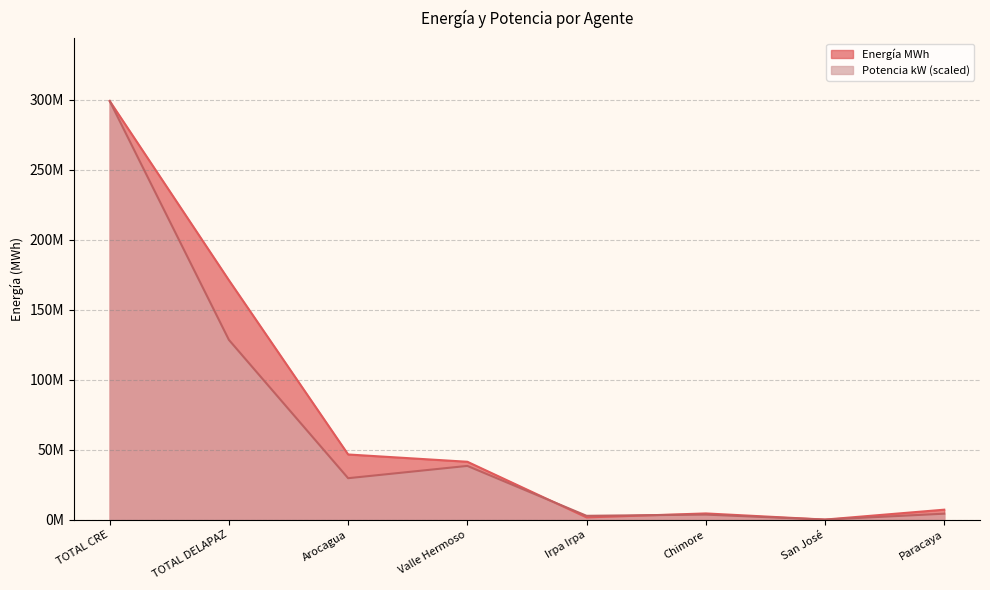

Which series has the largest range (max minus min)?

Potencia kW